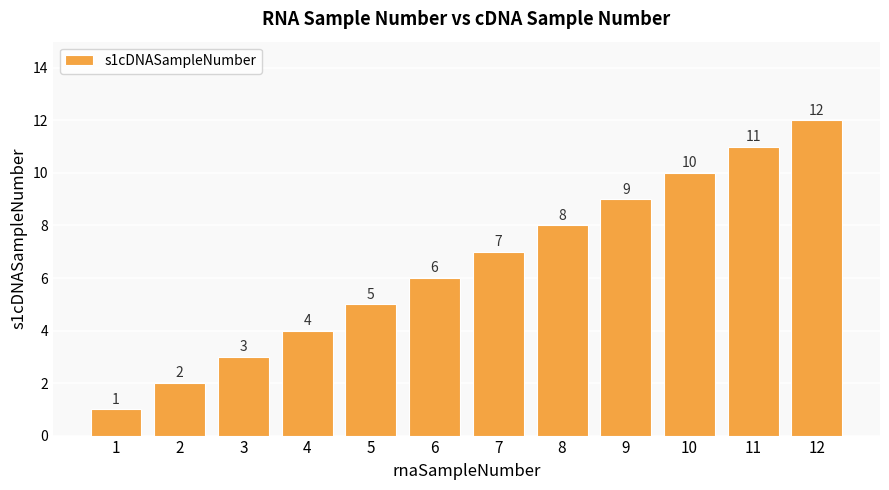

Rank the categories by value from highest to lowest.

12, 11, 10, 9, 8, 7, 6, 5, 4, 3, 2, 1